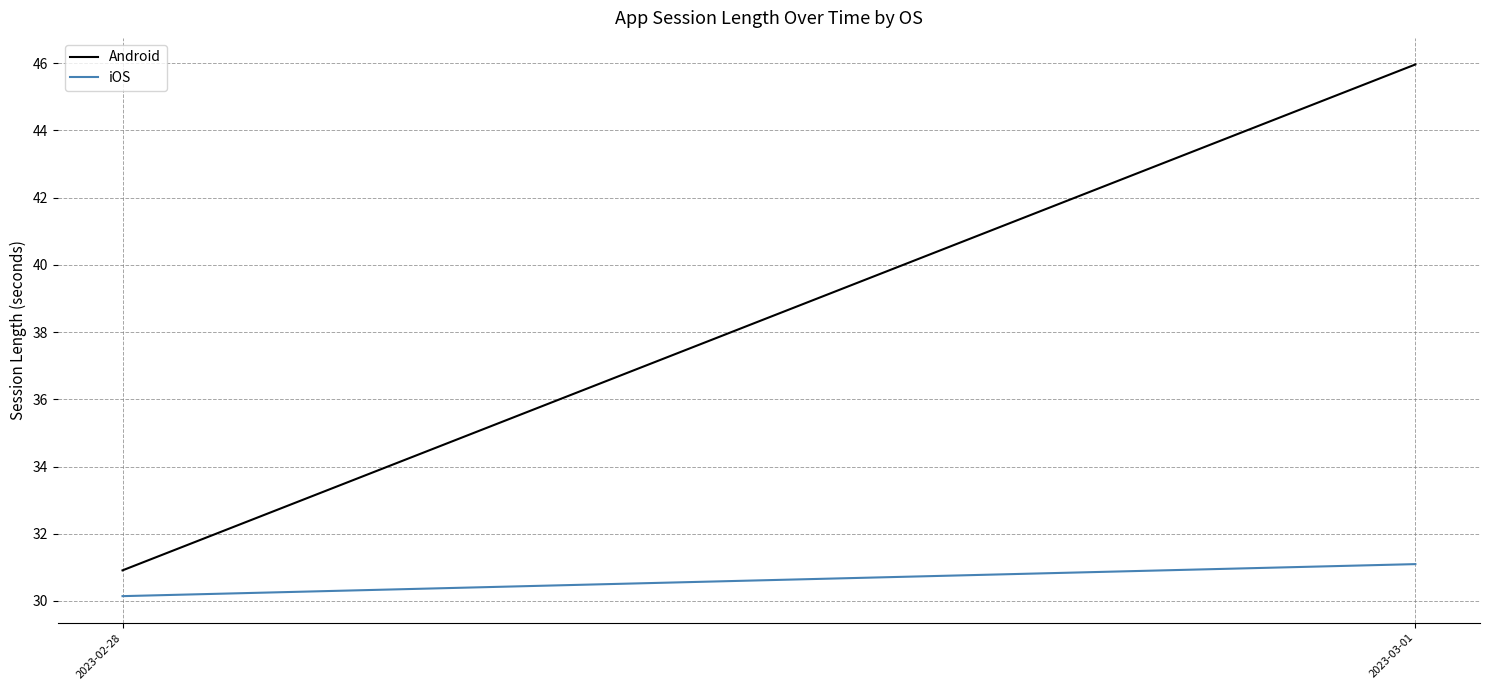

How many iOS values are between 30 and 31?

1